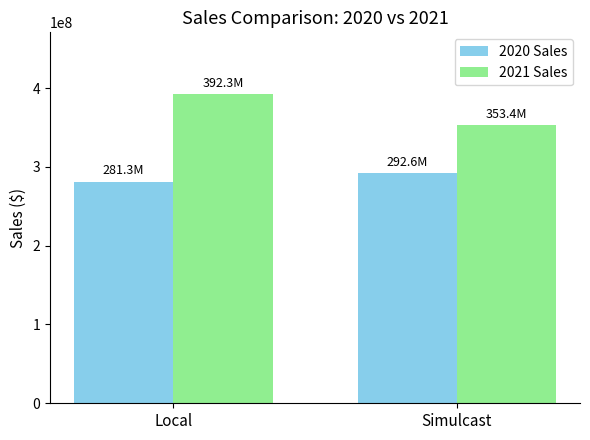

How many categories are shown in the chart?

2